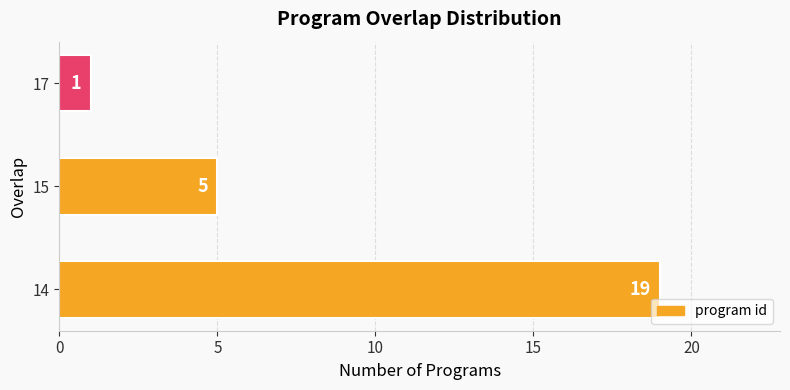

What is the difference between the second highest and minimum values?

4